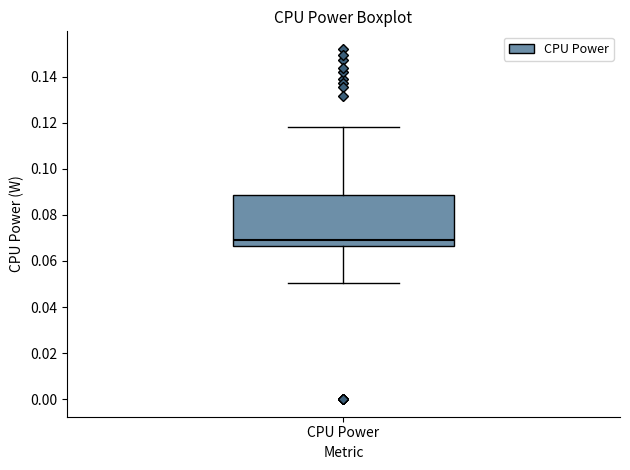

Where does the lower whisker of the box for CPU Power end on the y-axis? The values are not printed on the chart, so give them approximately, as read against the axis.

0.050